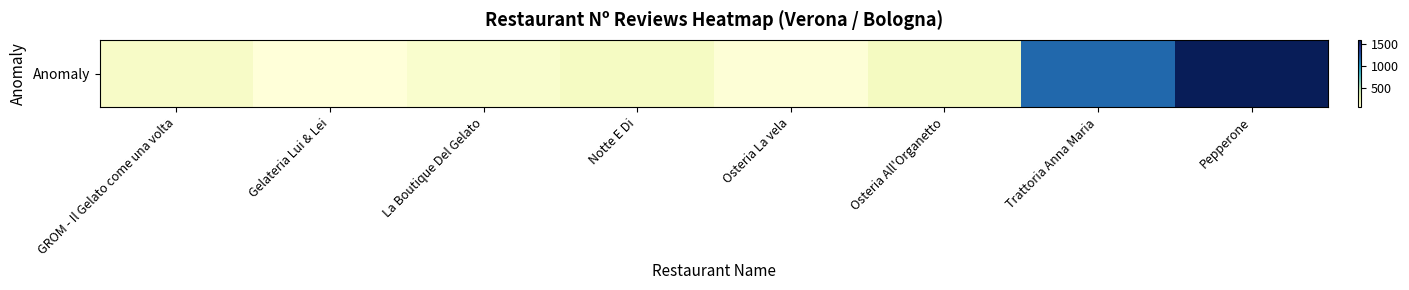

The chart shows a value of 75 at Osteria La vela. True or false?

True